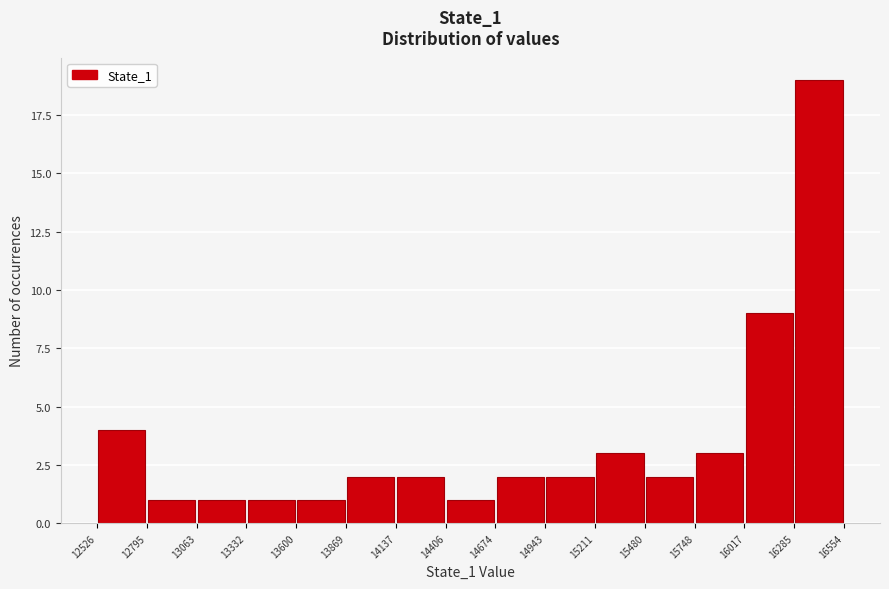

Which range on the x-axis has the tallest bar?

16285 to 16554